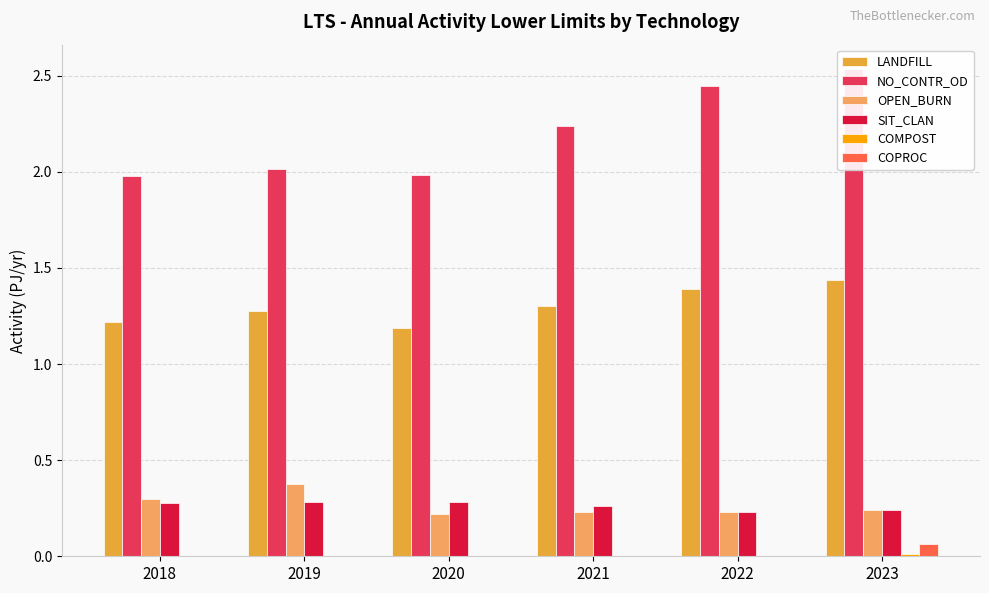

Is the value of SIT_CLAN at 2023 greater than the value of NO_CONTR_OD at 2021?

No